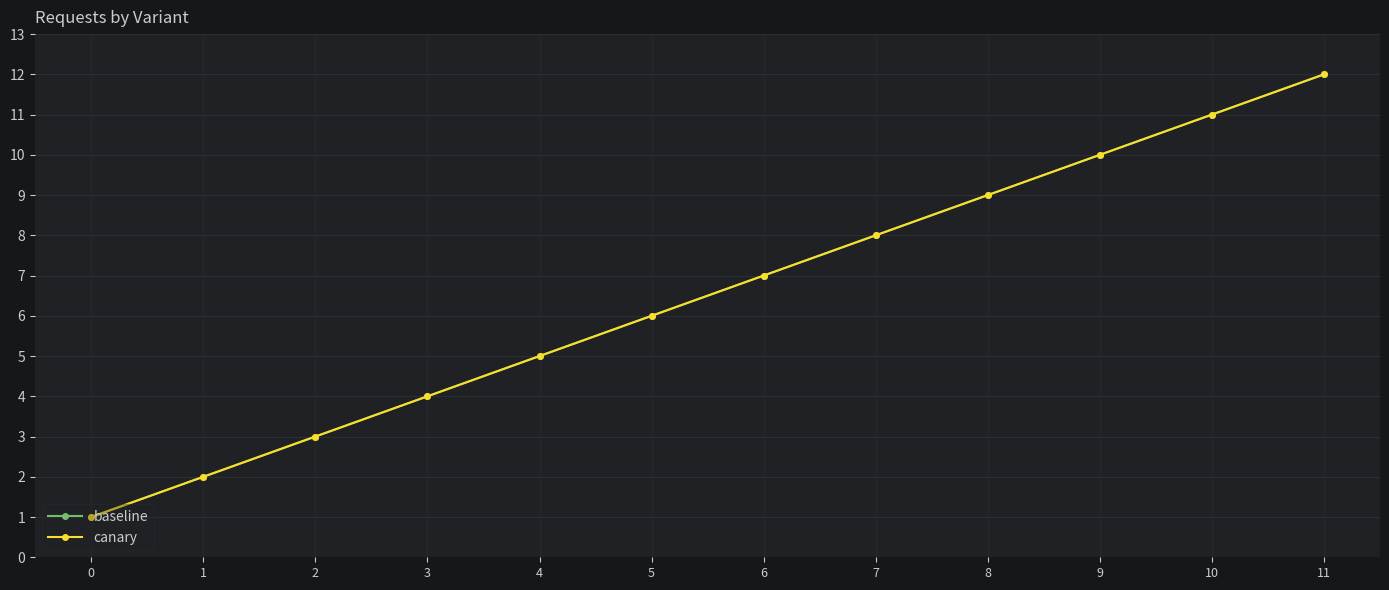

What is the value of the baseline point at the 1st from the left?

1